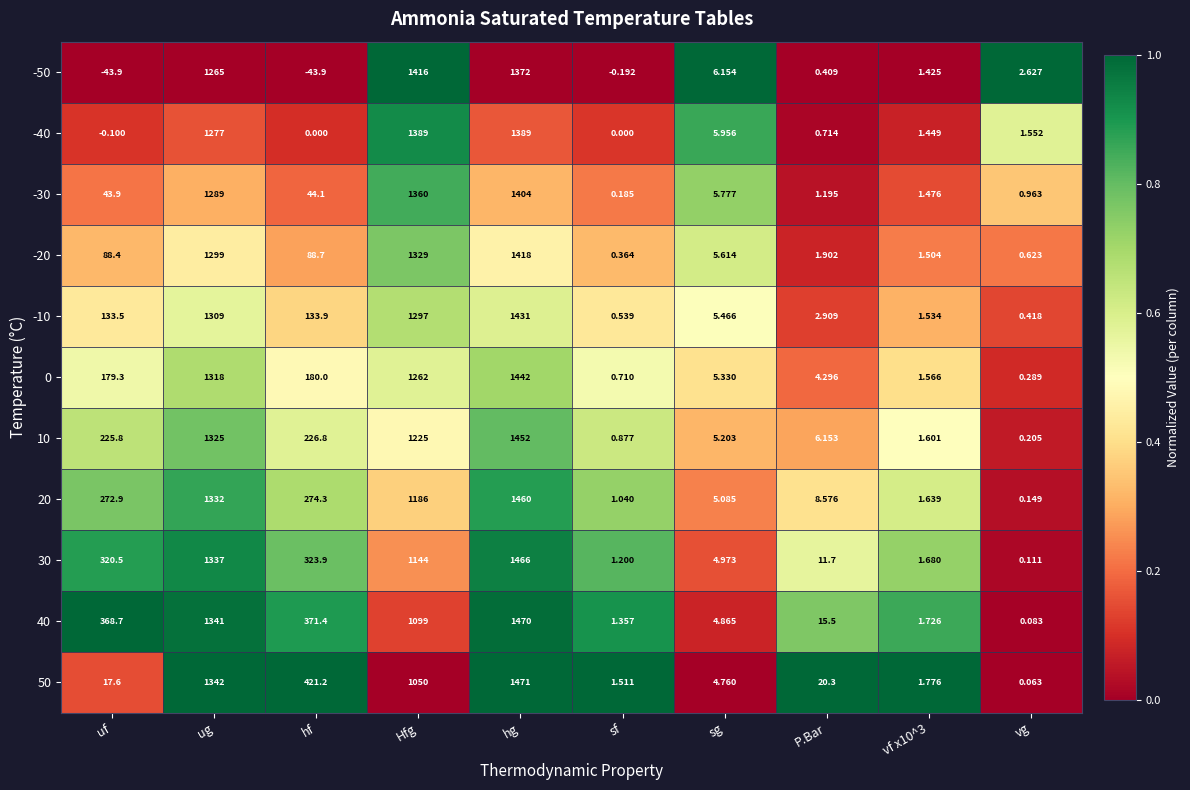

Which category has the highest value across all series?

hg